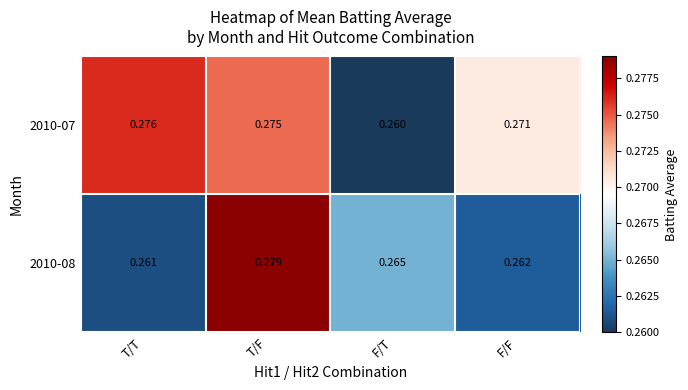

Is the value of 2010-07 at T/T greater than the value of 2010-08 at F/T?

Yes